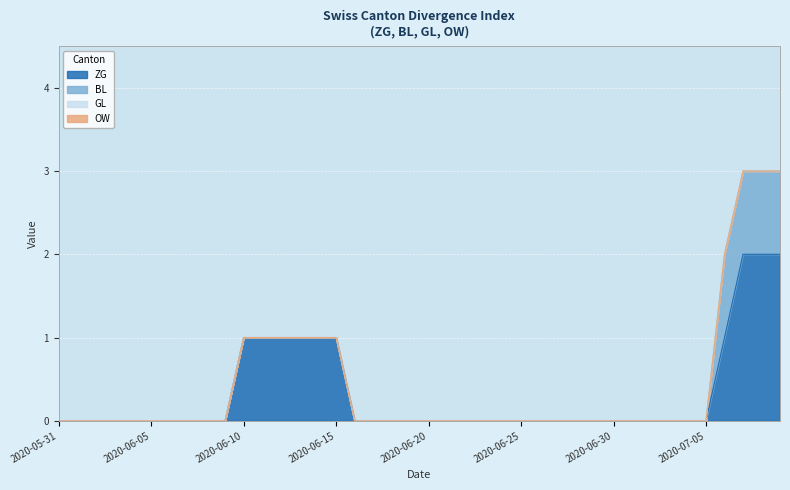

At which category does the chart reach its minimum across all series?

2020-05-31